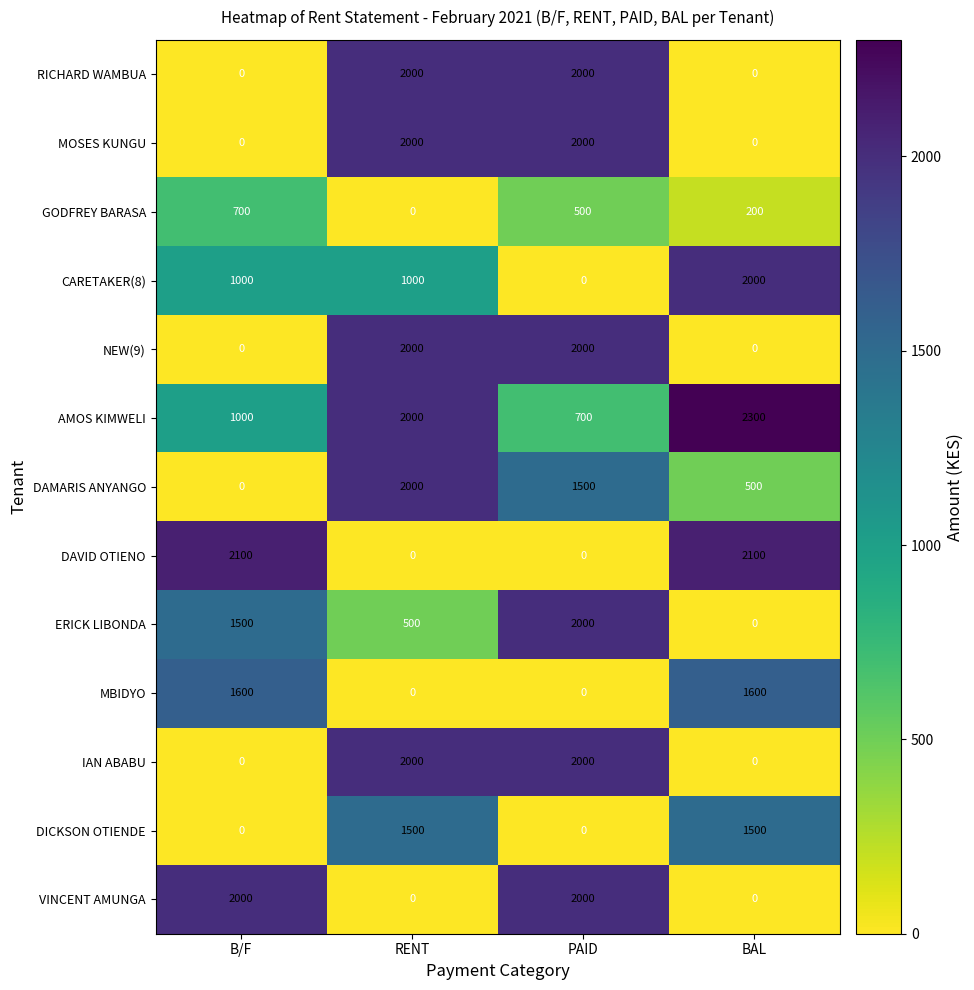

The value of DICKSON OTIENDE at PAID is 0. True or false?

True